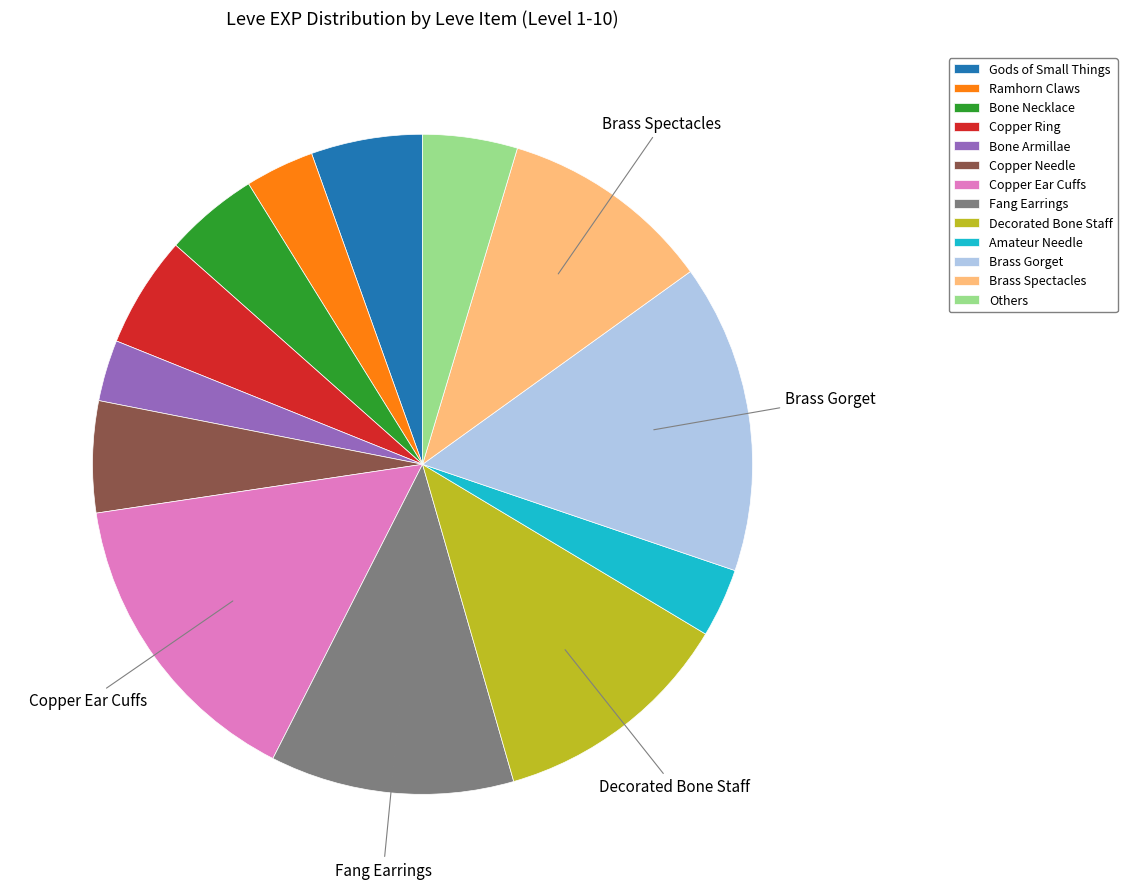

Is the sum of Gods of Small Things and Brass Gorget greater than half?

No